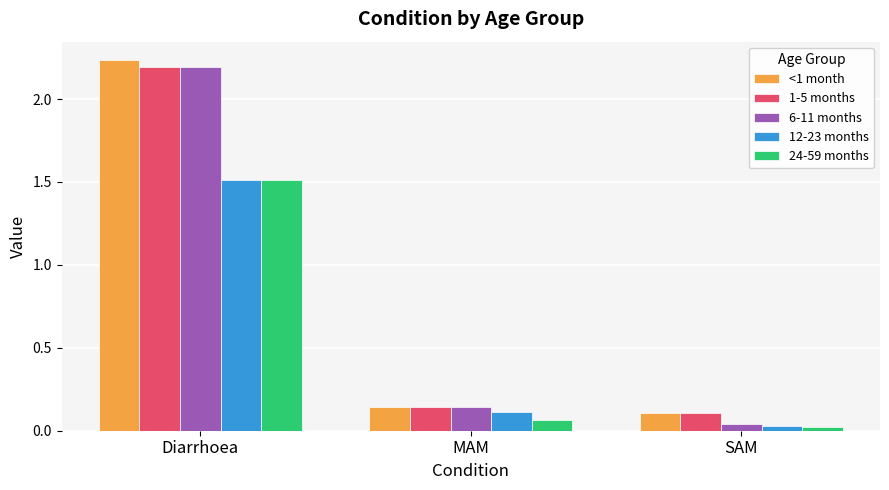

What is the total value across all series at MAM?

0.6